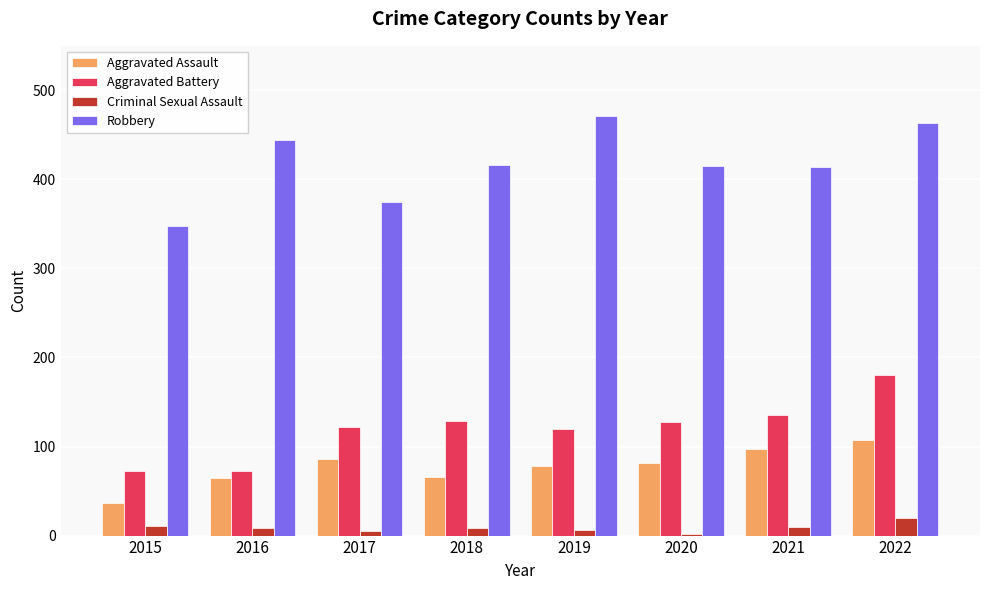

What is the difference between the highest and lowest values at 2020?

413